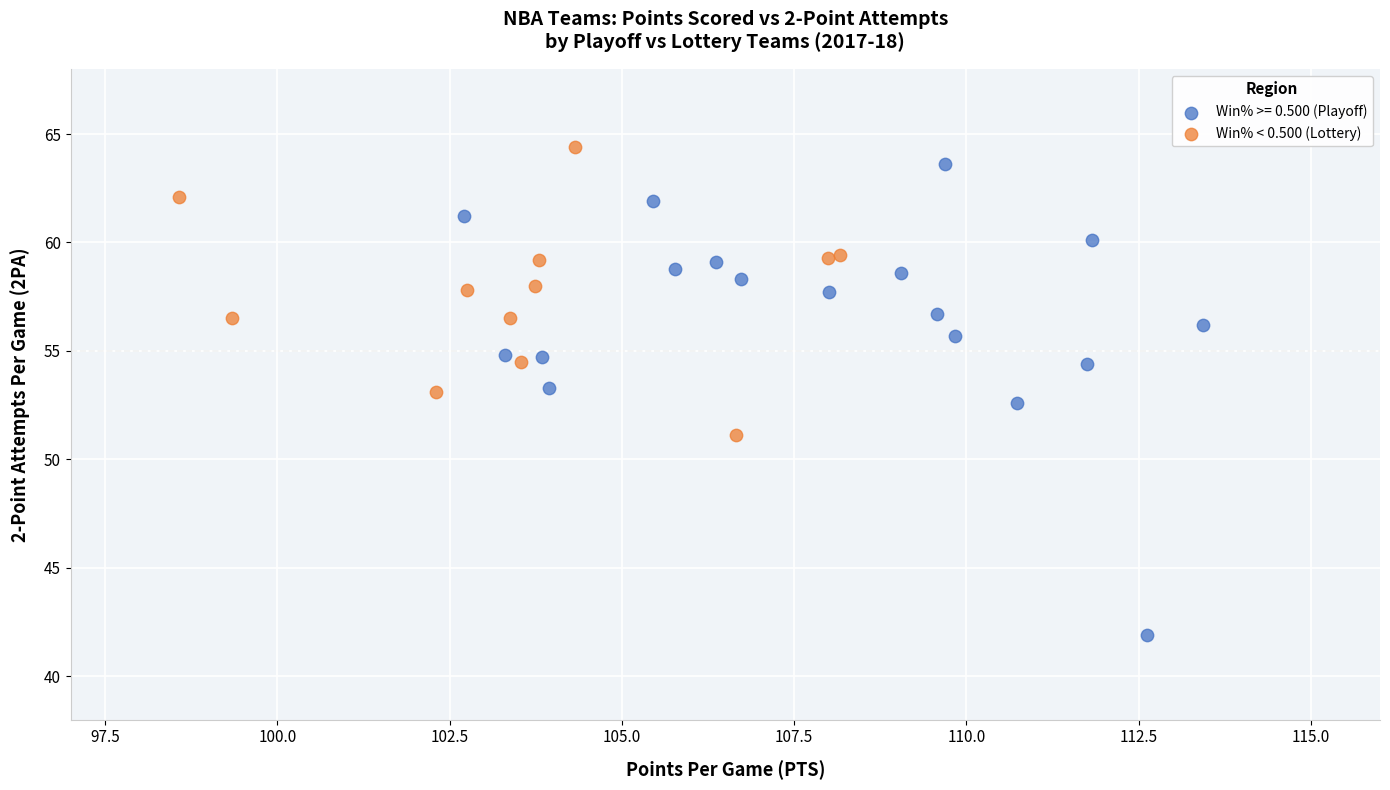

Which series contains the lowest Y value?

Win% >= 0.500 (Playoff)